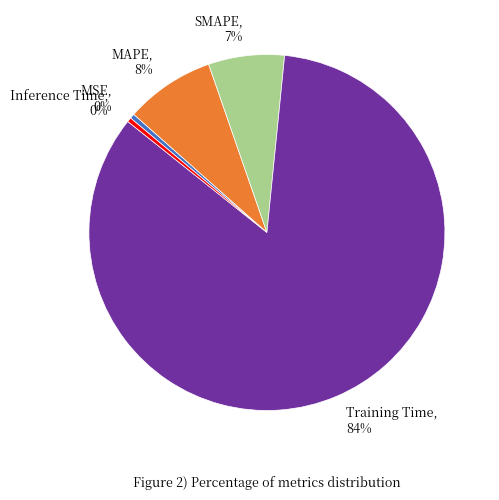

To the nearest percent, what percentage of the pie is MAPE?

8%